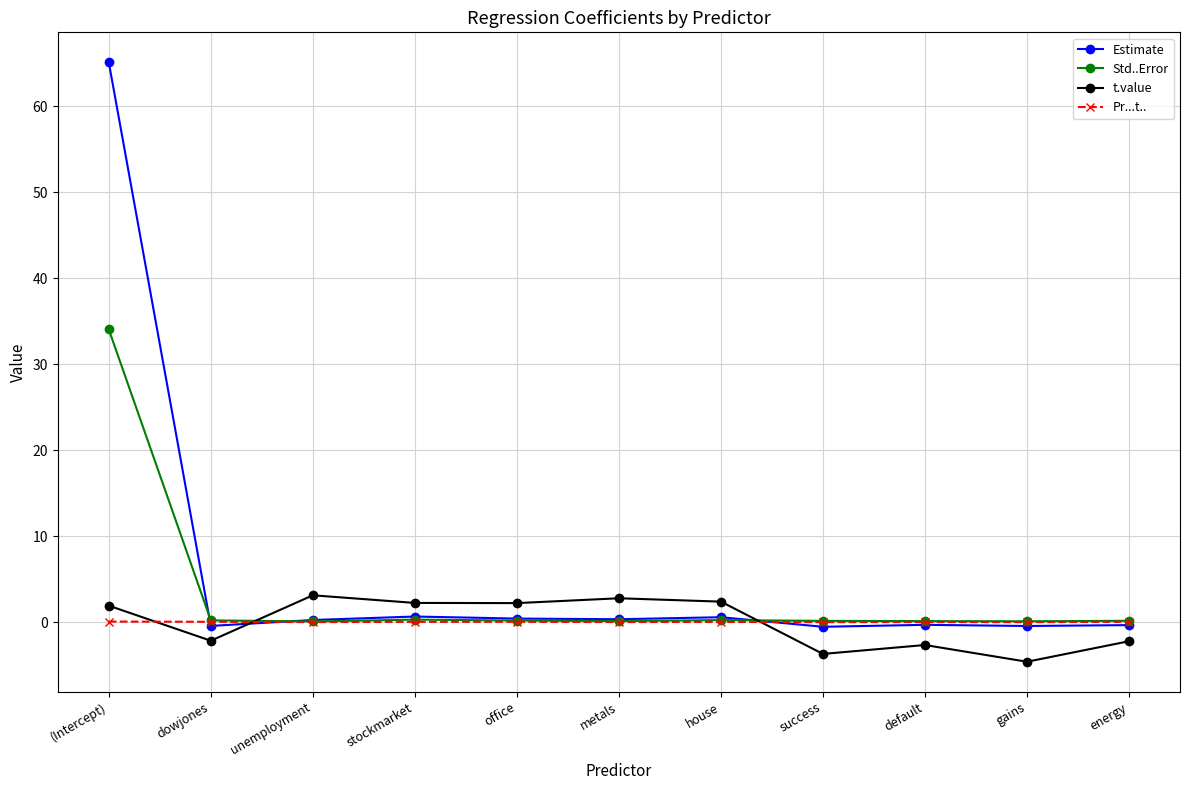

True or false: t.value has more than 0 interior local peaks.

True